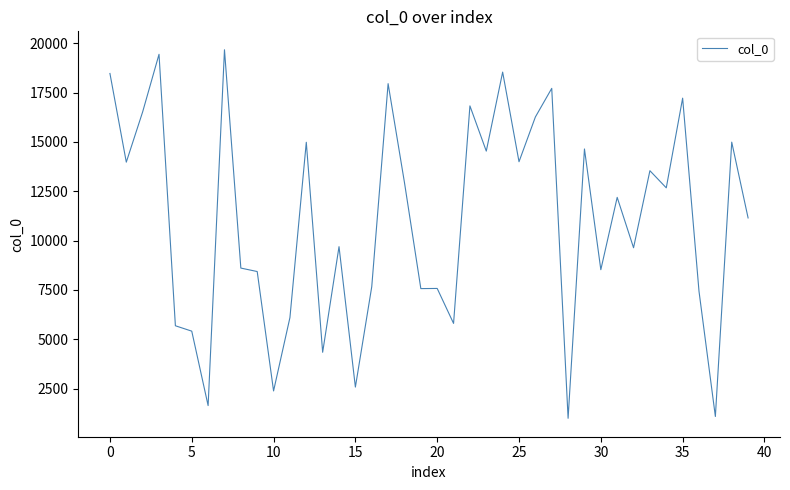

What is the minimum value shown in the chart?

998